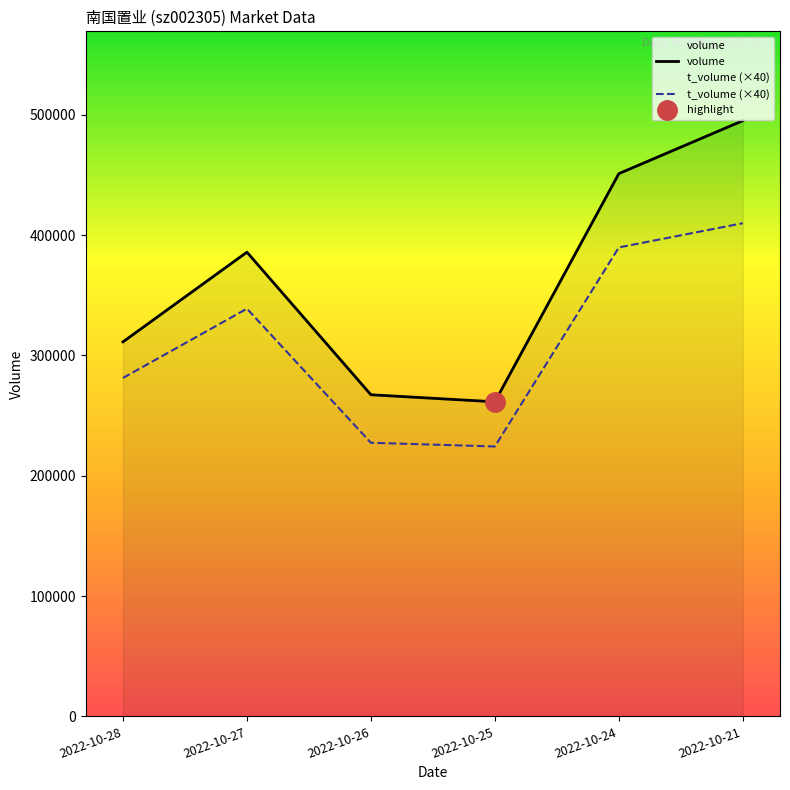

Between 2022-10-27 and 2022-10-21, which series saw the biggest shift?

volume